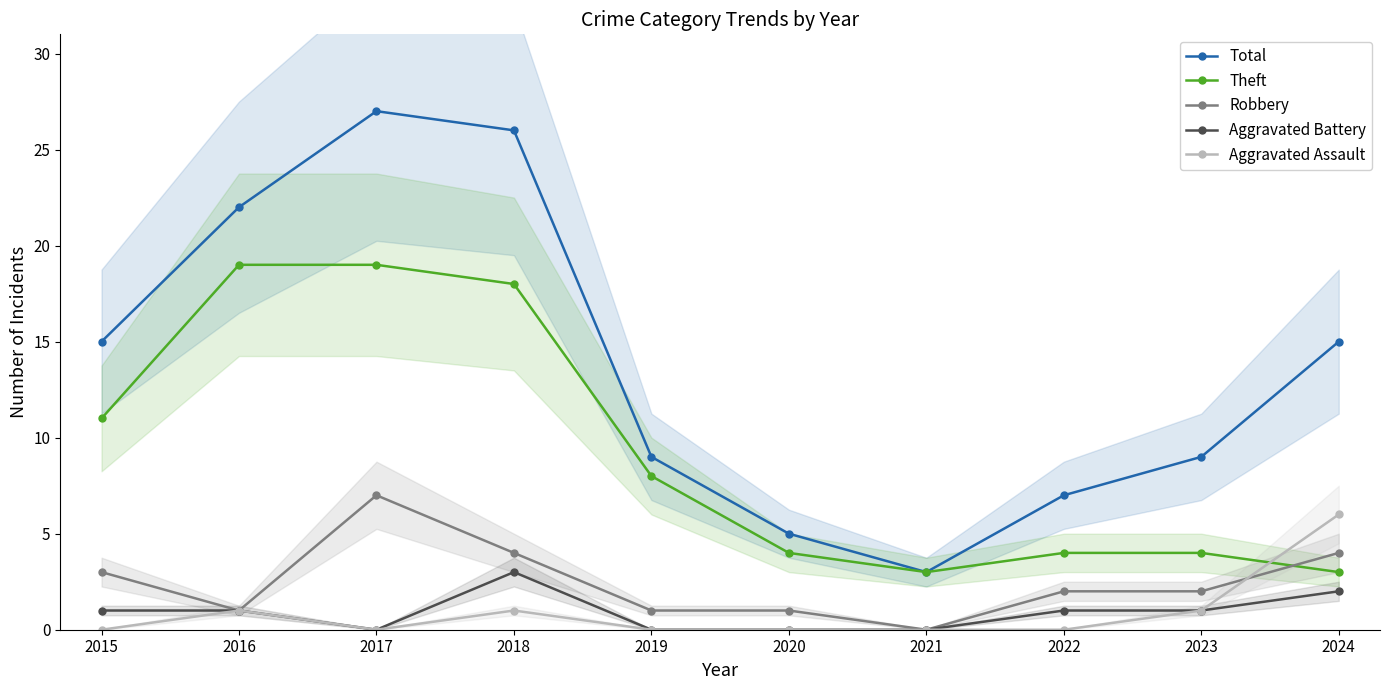

The value of Aggravated Battery at 2022 is 0. True or false?

False